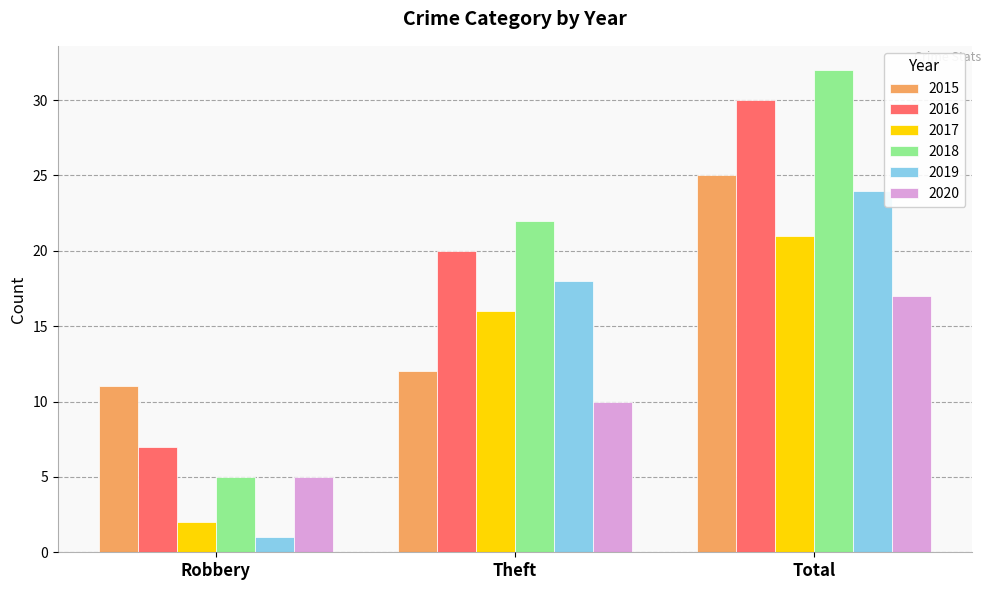

How many categories are shown in the chart?

3